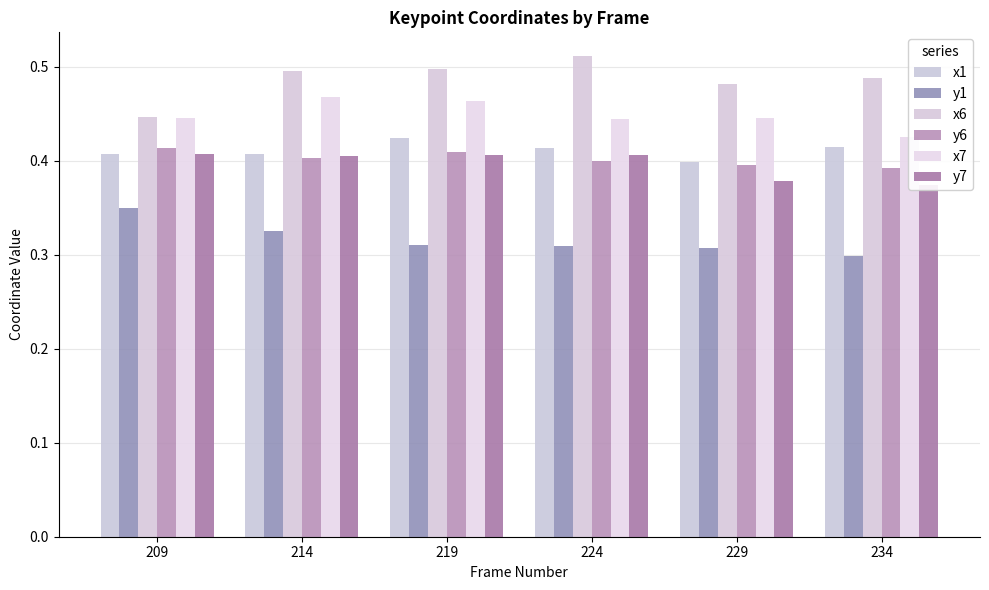

The value of y6 at 229 is 0.4. True or false?

True